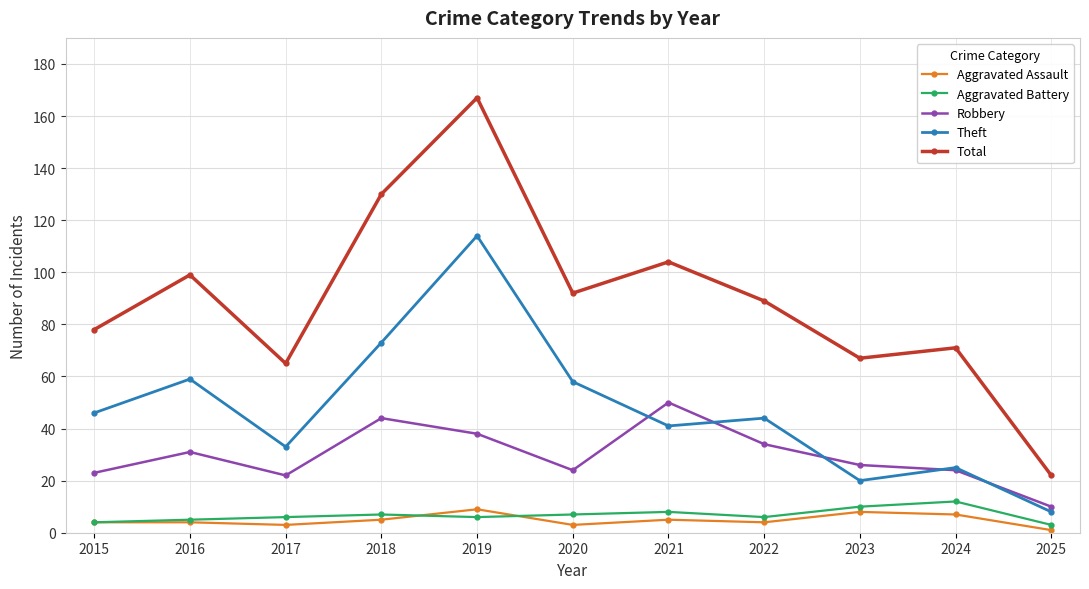

At which label does Total reach its minimum?

2025